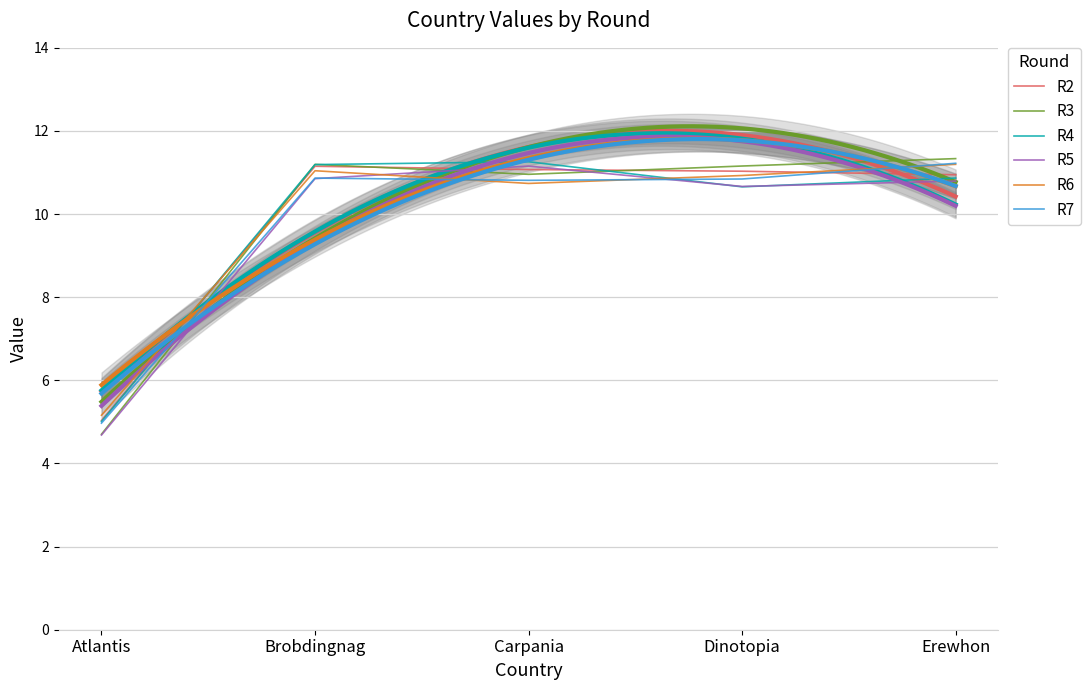

Reading right to left, what are all the values shown in this chart?

R2: 10.9	11.0	11.1	11.2	5.0
R3: 11.3	11.2	11.0	11.2	4.7
R4: 10.9	10.7	11.3	11.2	5.0
R5: 10.8	10.7	11.2	10.9	4.7
R6: 11.2	10.9	10.7	11.0	5.2
R7: 11.2	10.8	10.8	10.9	5.0